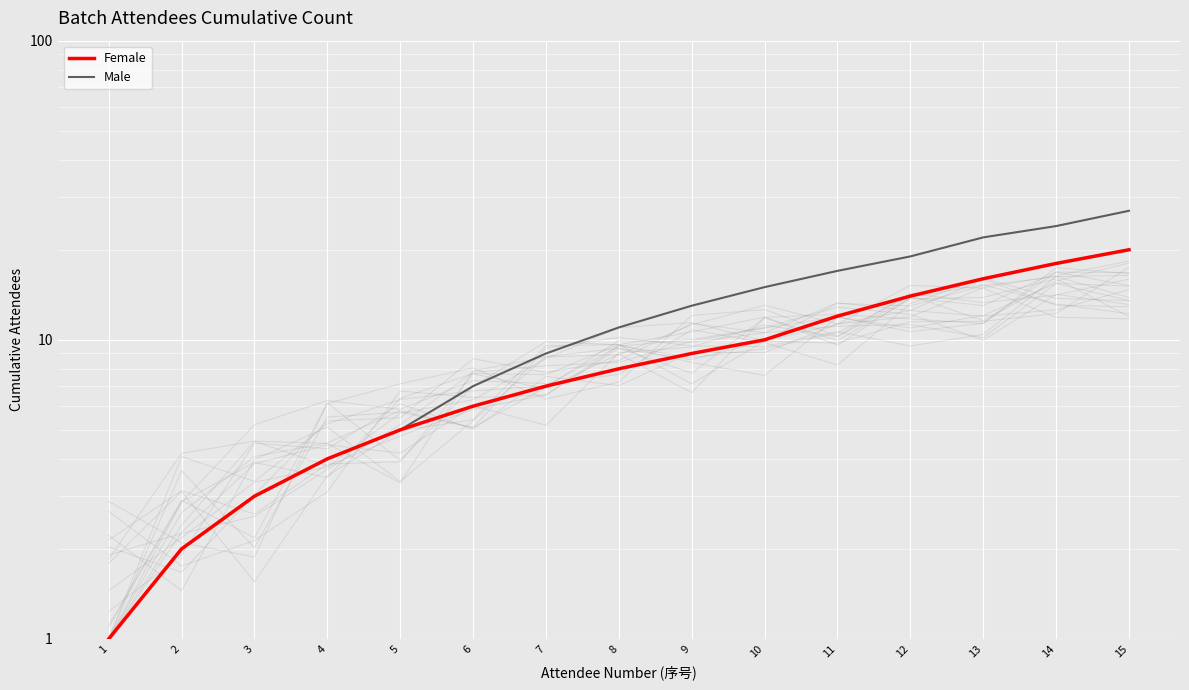

What is the spread (max minus min) of values at 12?

5